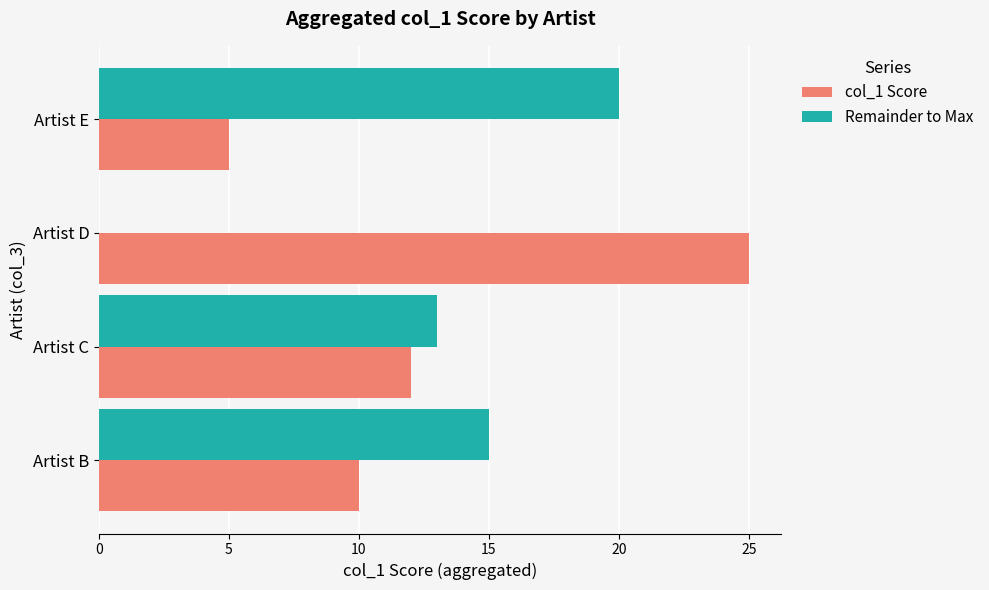

True or false: Remainder to Max has a value of 13 at Artist C.

True